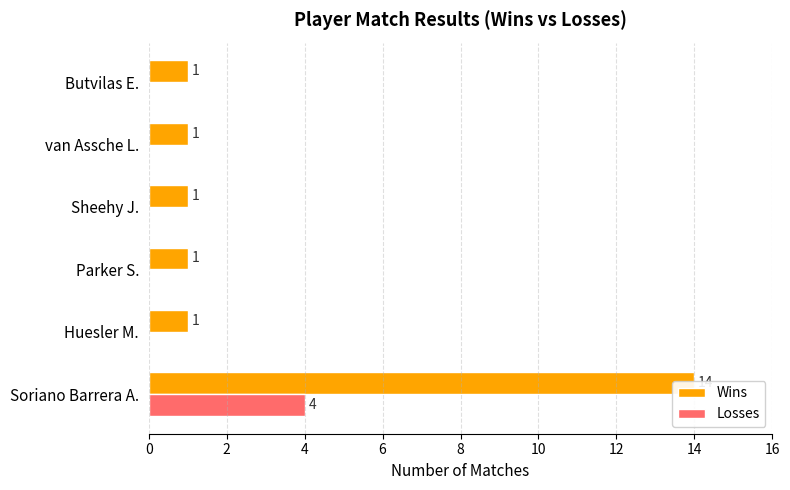

Does the chart contain any negative values?

No